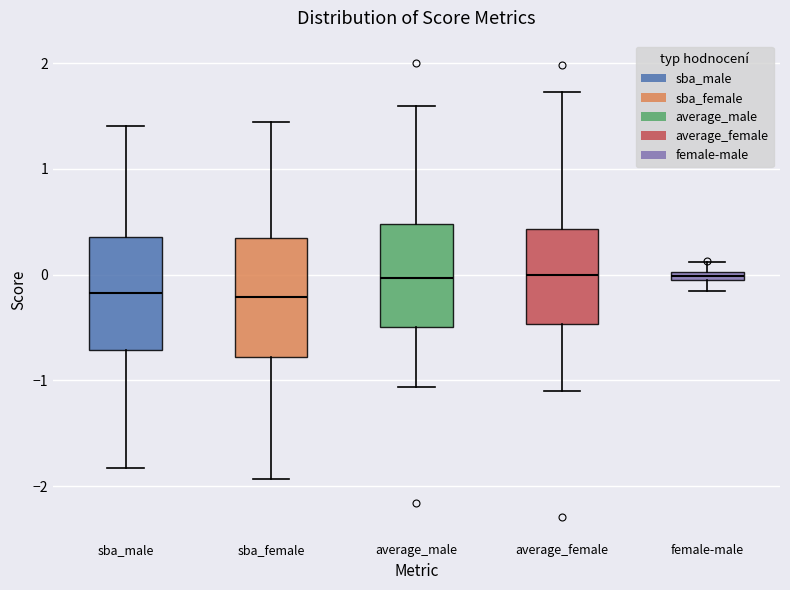

Where is the lower edge of the box for sba_female on the y-axis? The values are not printed on the chart, so give them approximately, as read against the axis.

-0.8